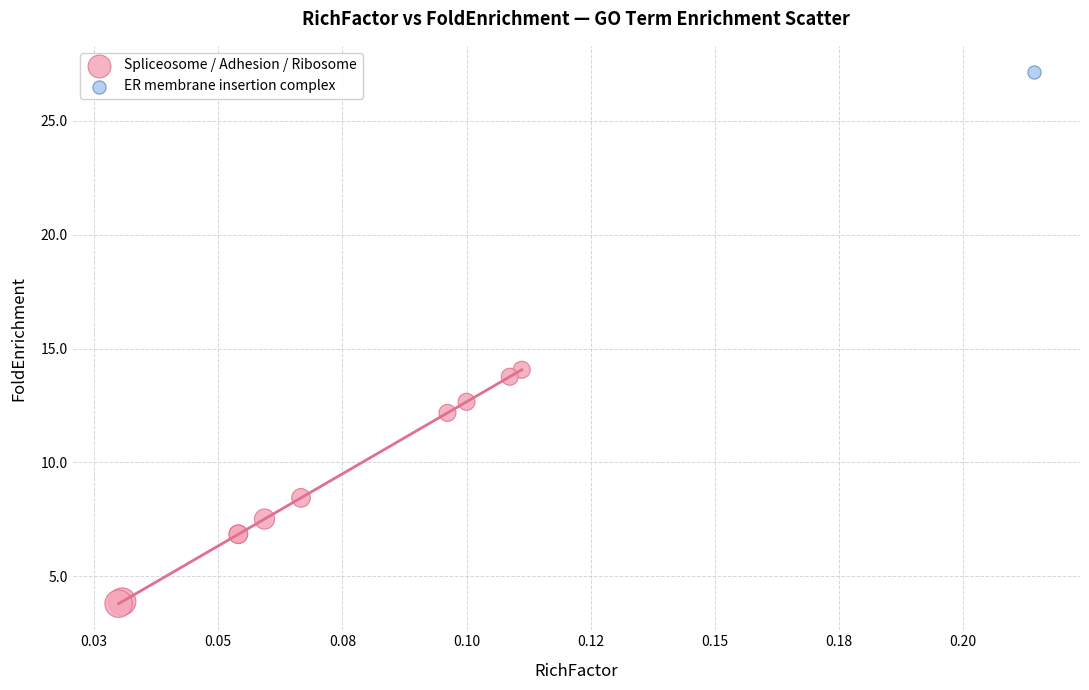

What are all the series names shown in the legend?

Spliceosome / Adhesion / Ribosome, ER membrane insertion complex